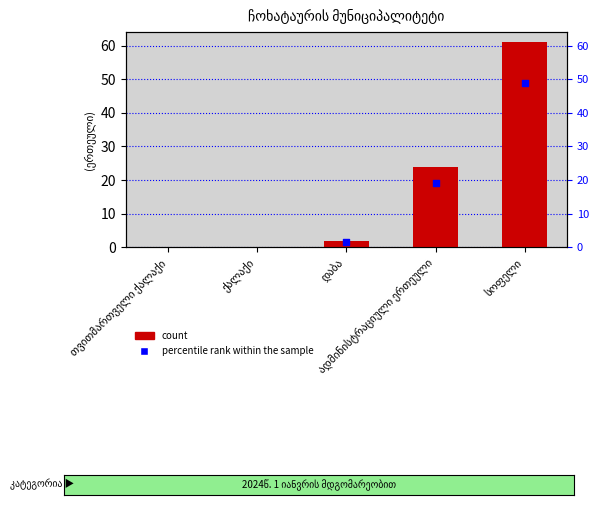

Which has a higher value, დაბა or ქალაქი?

დაბა